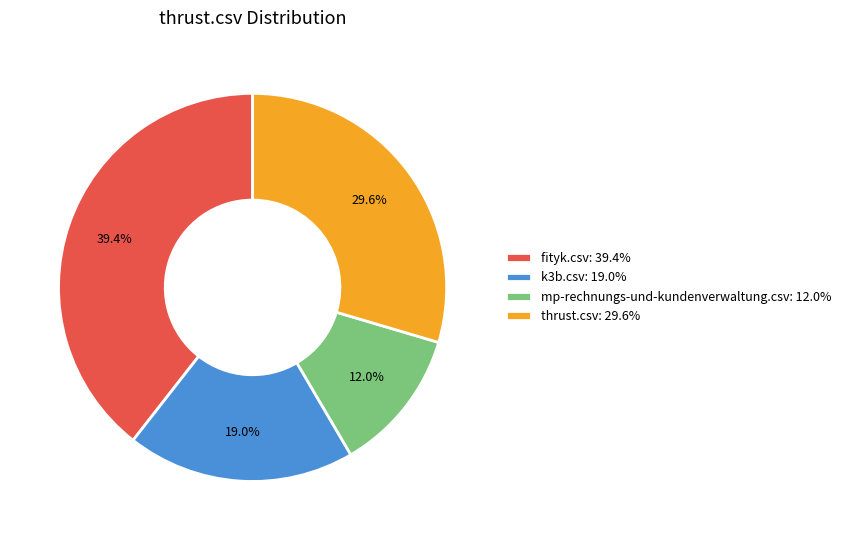

To the nearest percent, what is the difference between the k3b.csv and thrust.csv slice percentages?

11%